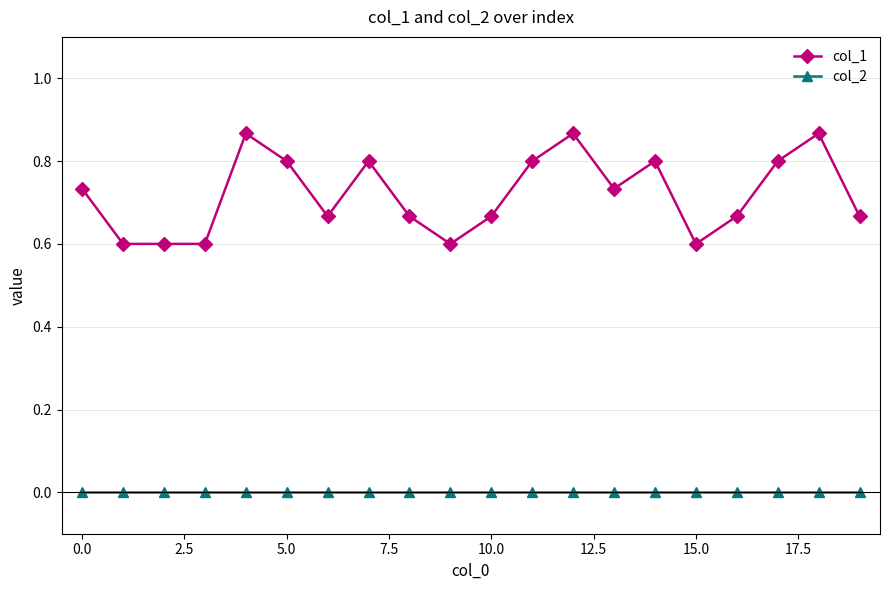

What is the minimum value for col_1?

0.6